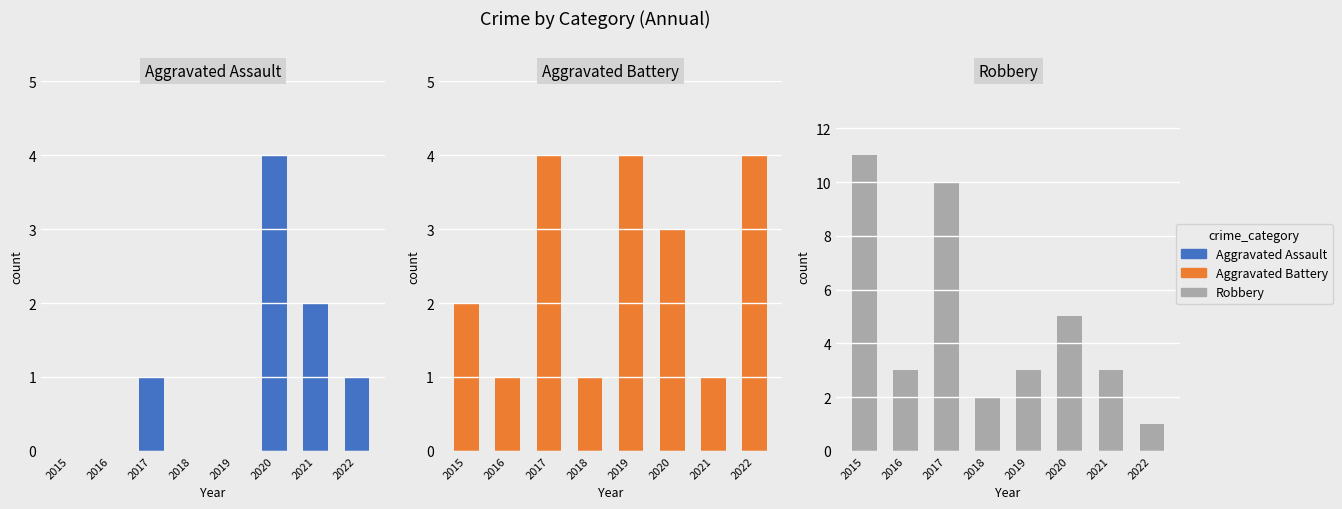

True or false: Aggravated Battery has a value of 3 at 2015.

False